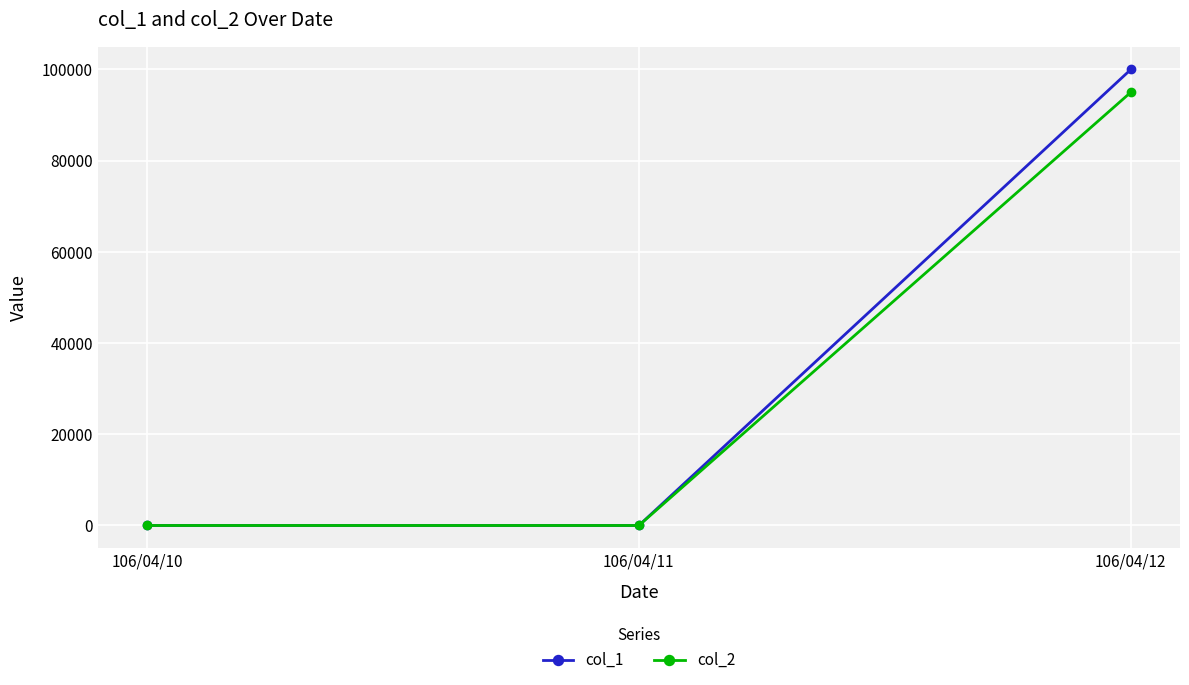

What are all the series names shown in the legend?

col_1, col_2